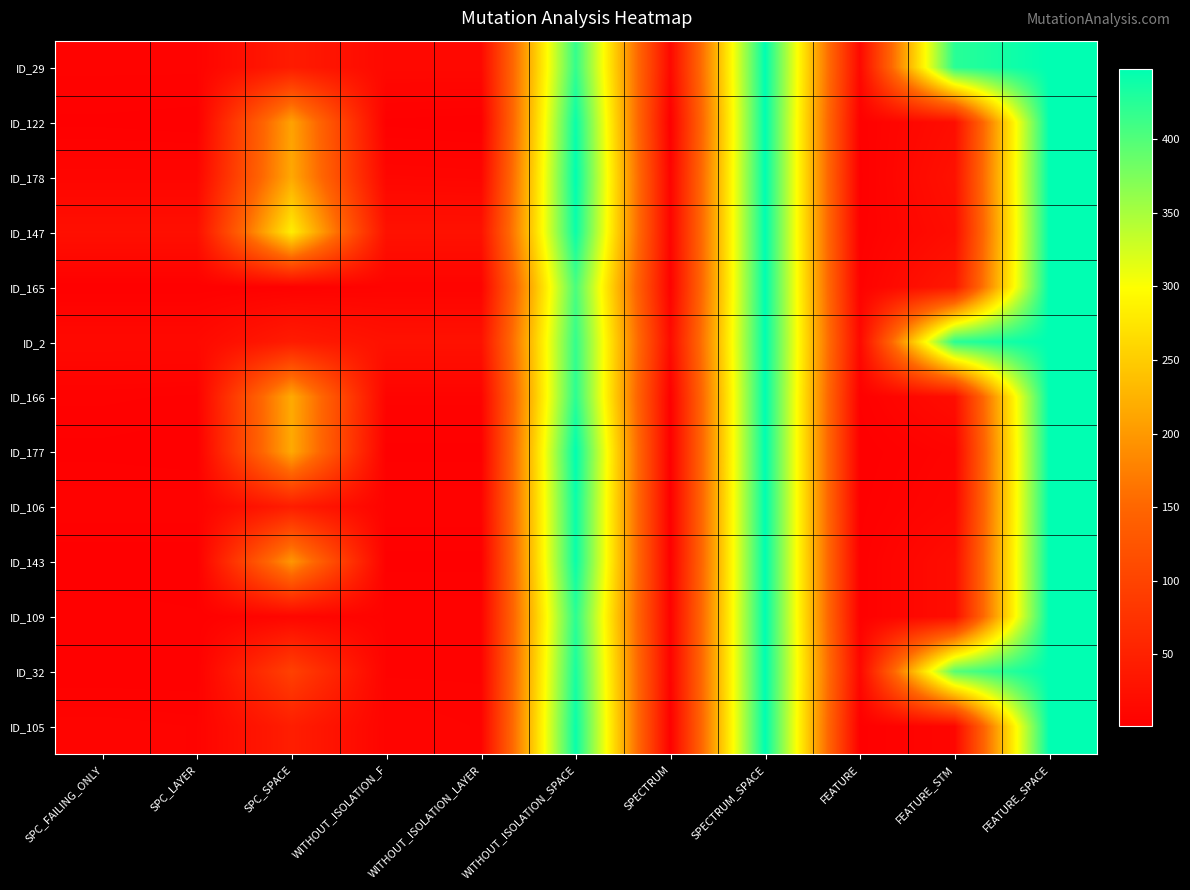

Which series has the largest total across all categories?

ID_2